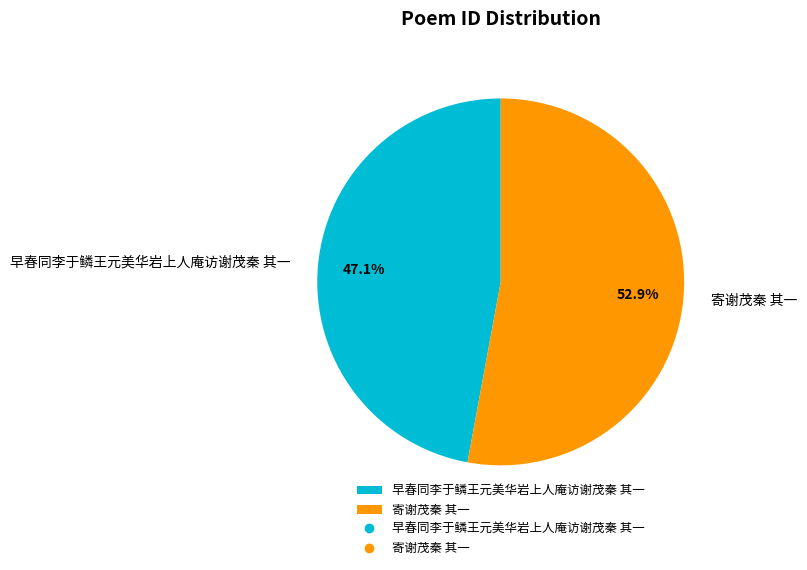

To the nearest percent, what is the combined percentage of 早春同李于鳞王元美华岩上人庵访谢茂秦 其一 and 寄谢茂秦 其一?

100%